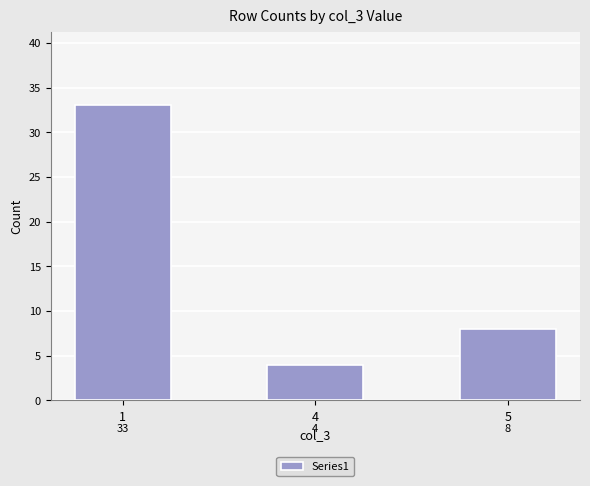

List the labels in order of value, largest first.

1, 5, 4